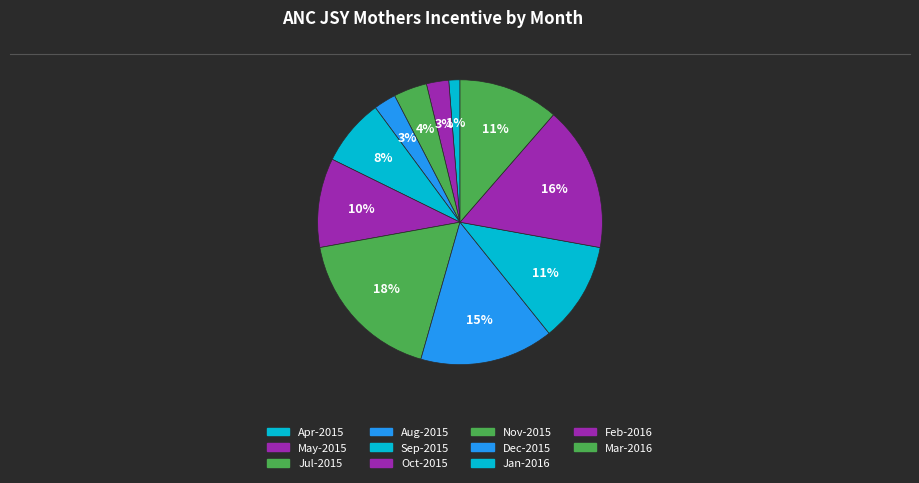

Count the number of slices in the pie.

11